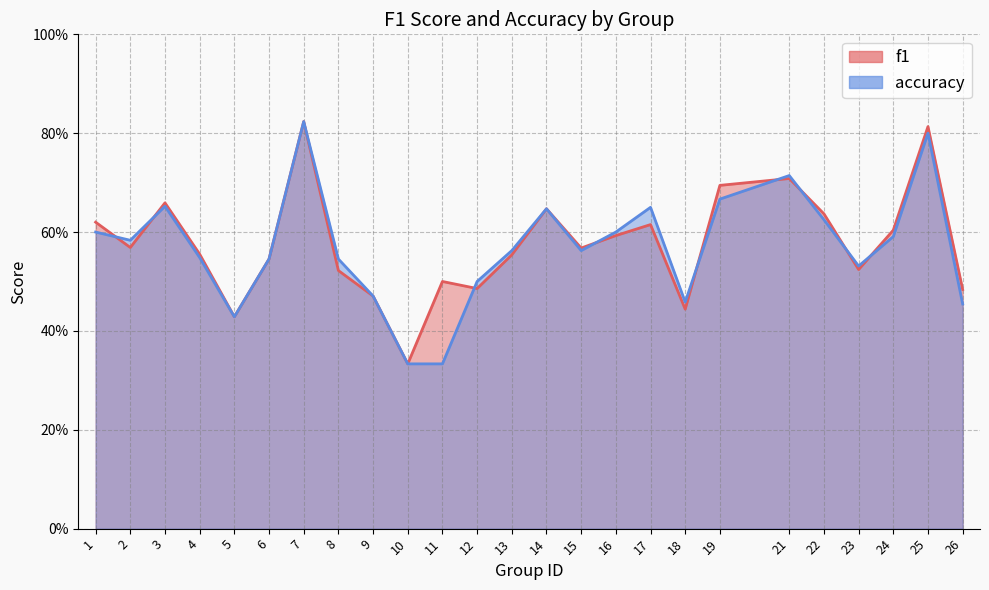

At which label is f1 closest to 0?

10